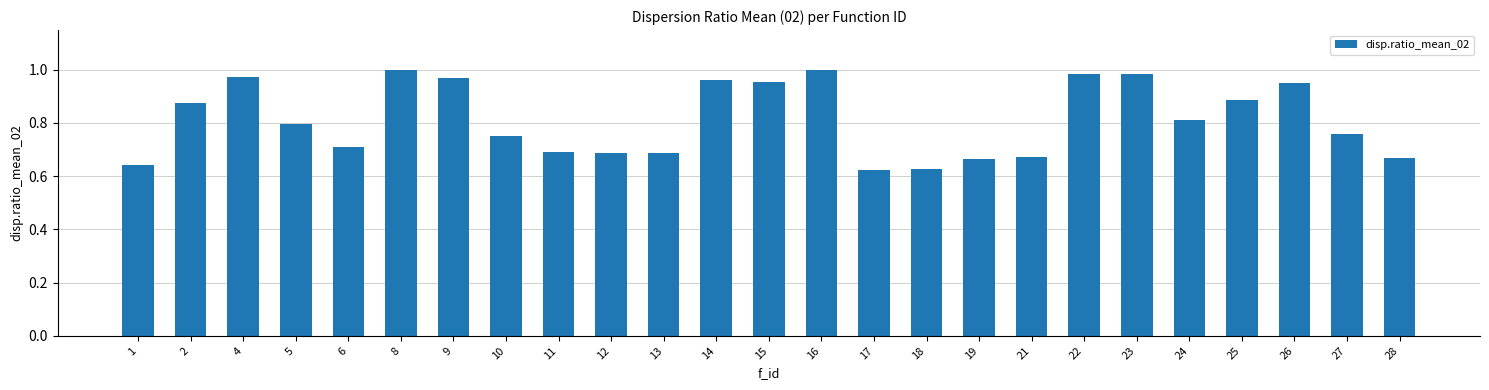

The chart shows a value of 0.4 at 22. True or false?

False